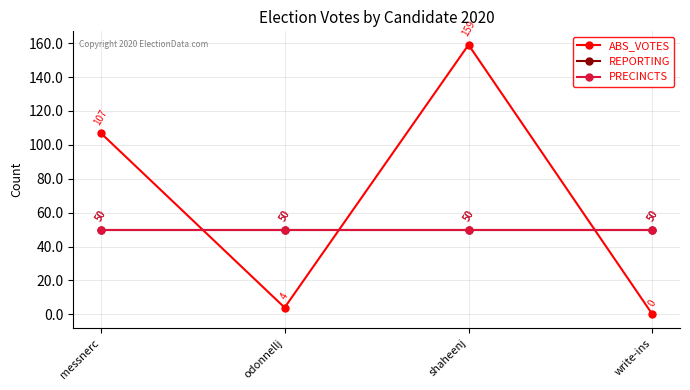

Is it true that PRECINCTS equals 23 at write-ins?

False